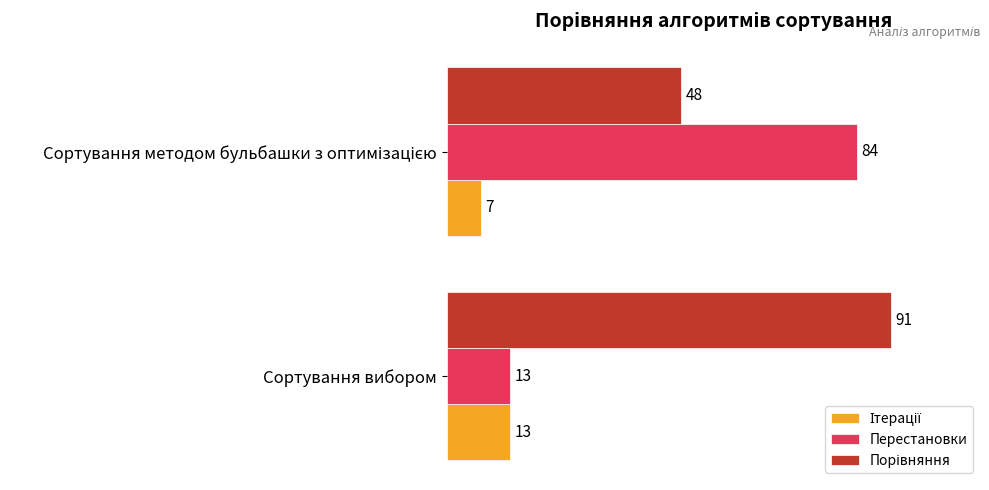

Where is Перестановки nearest to the value 48?

Сортування вибором